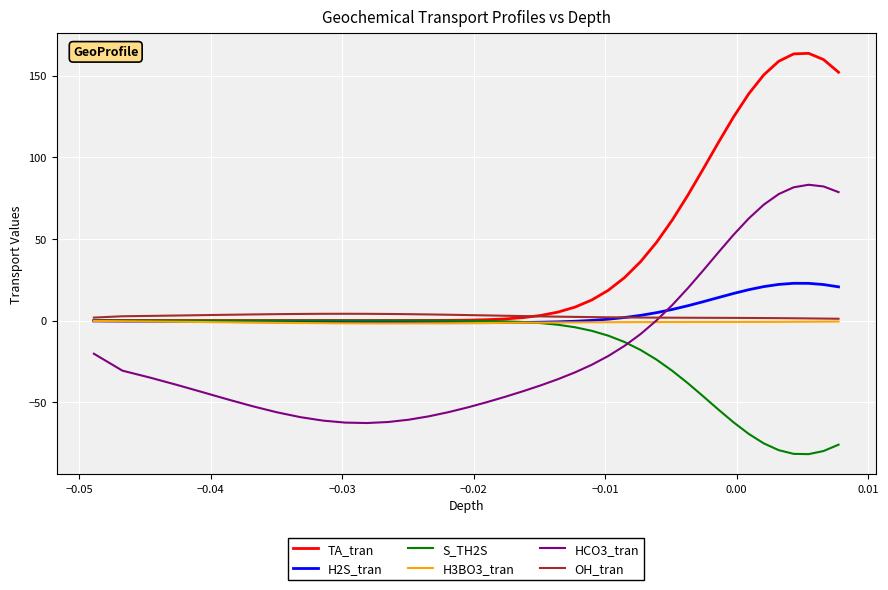

Which series has the largest total across all categories?

TA_tran